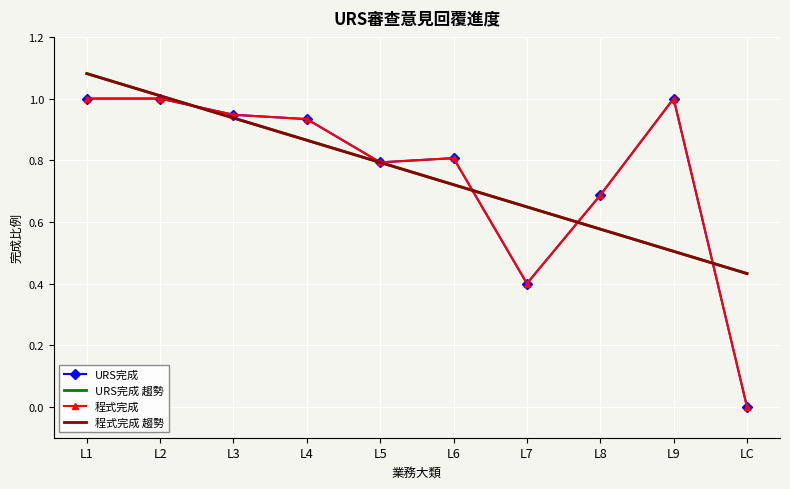

At L4, list the series in order from smallest to largest.

URS完成 趨勢, 程式完成 趨勢, URS完成, 程式完成